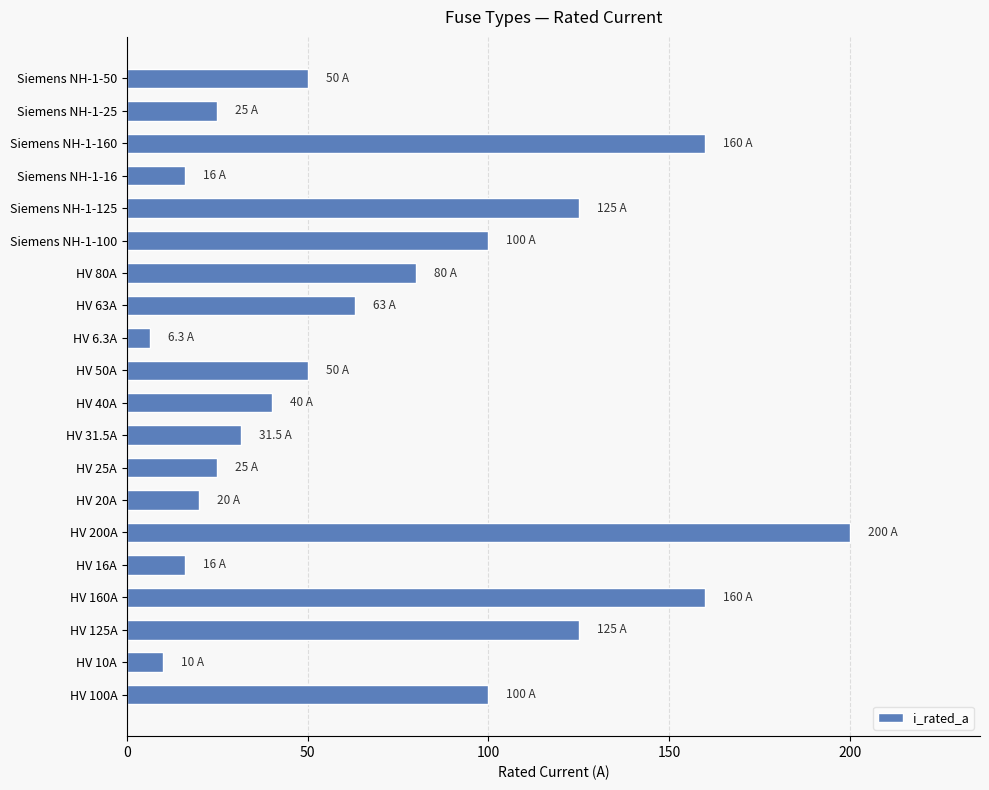

What is the difference between the second highest and minimum values?

153.7